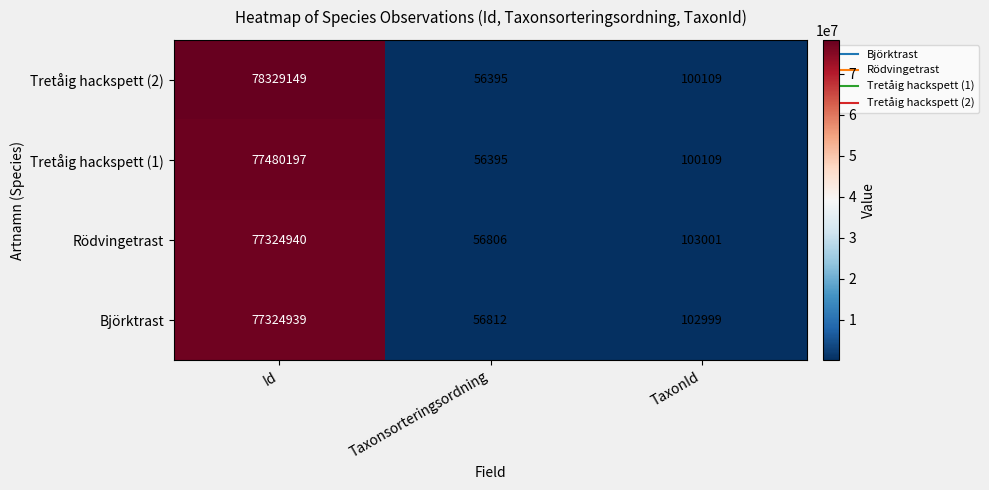

List the labels in order of Rödvingetrast value, largest first.

Id, TaxonId, Taxonsorteringsordning